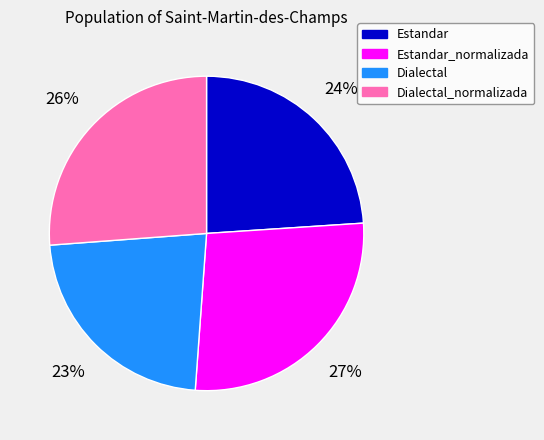

Does any single category account for the majority?

No